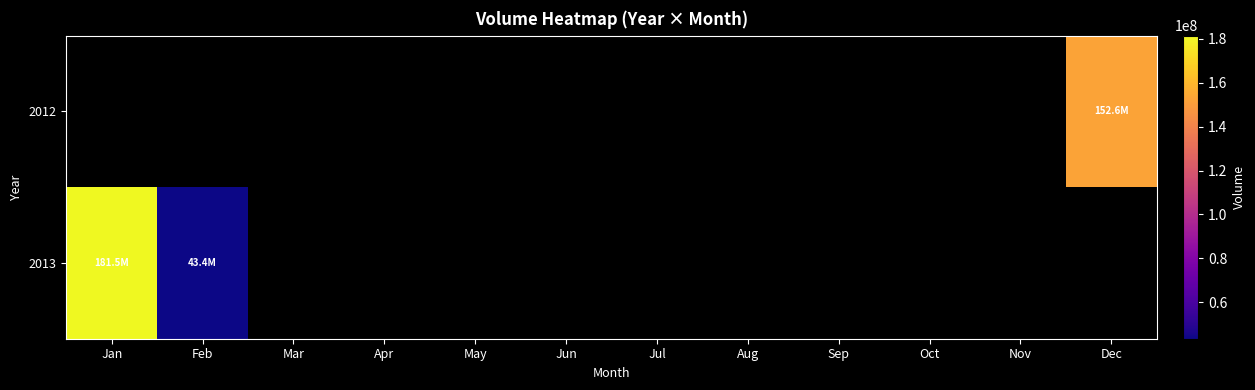

Which category has the lowest value across all series?

Feb